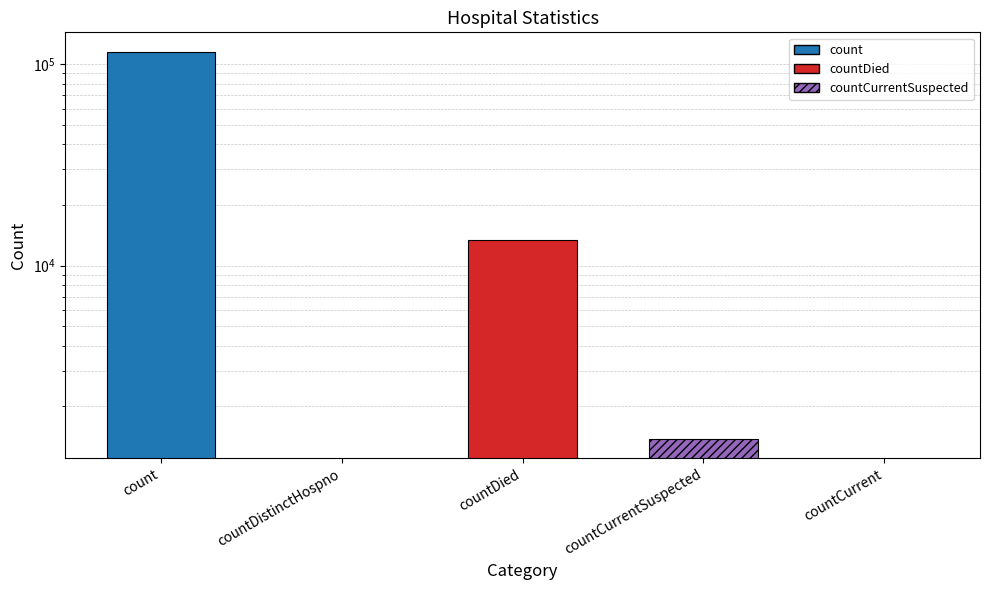

Which category has the highest value across all series?

count